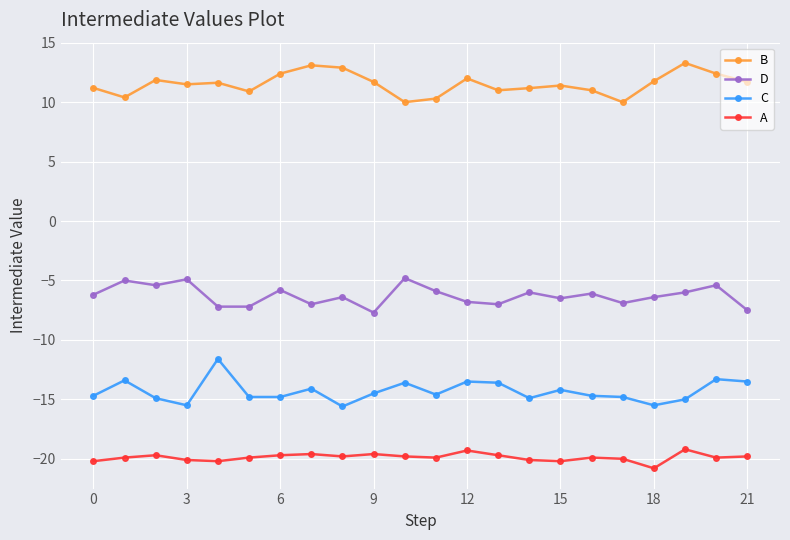

Rank the series by their average value, from lowest to highest.

A, C, D, B